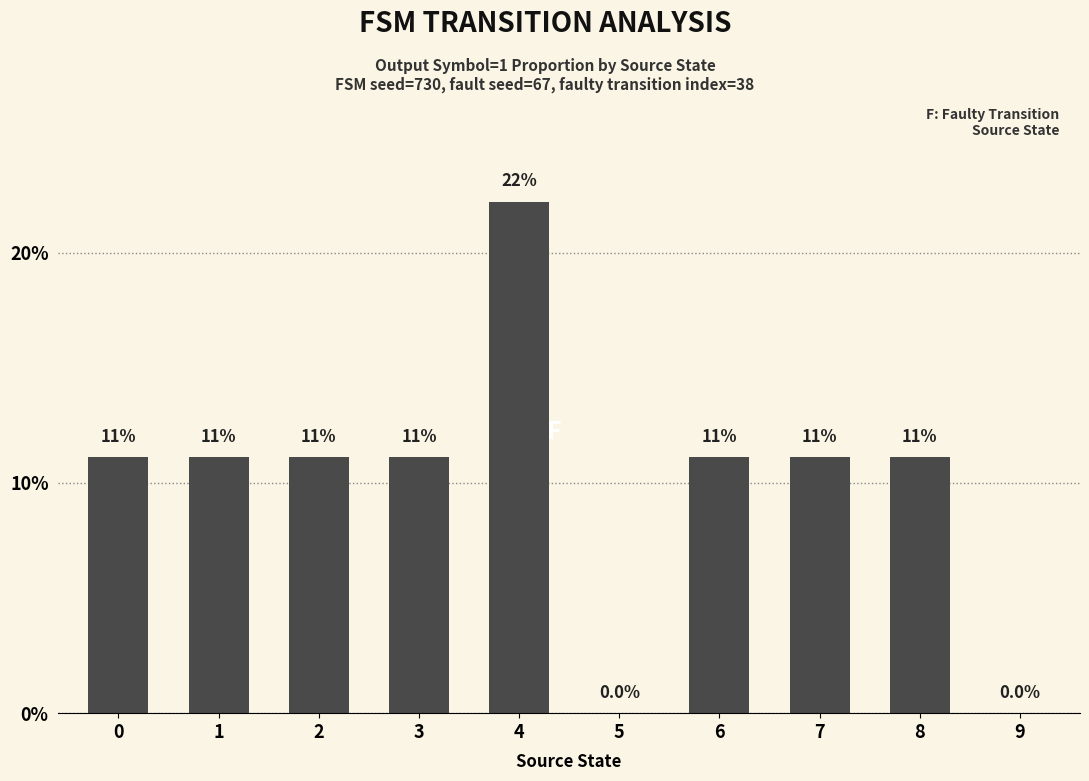

List the labels in order of value, largest first.

4, 0, 1, 2, 3, 6, 7, 8, 5, 9